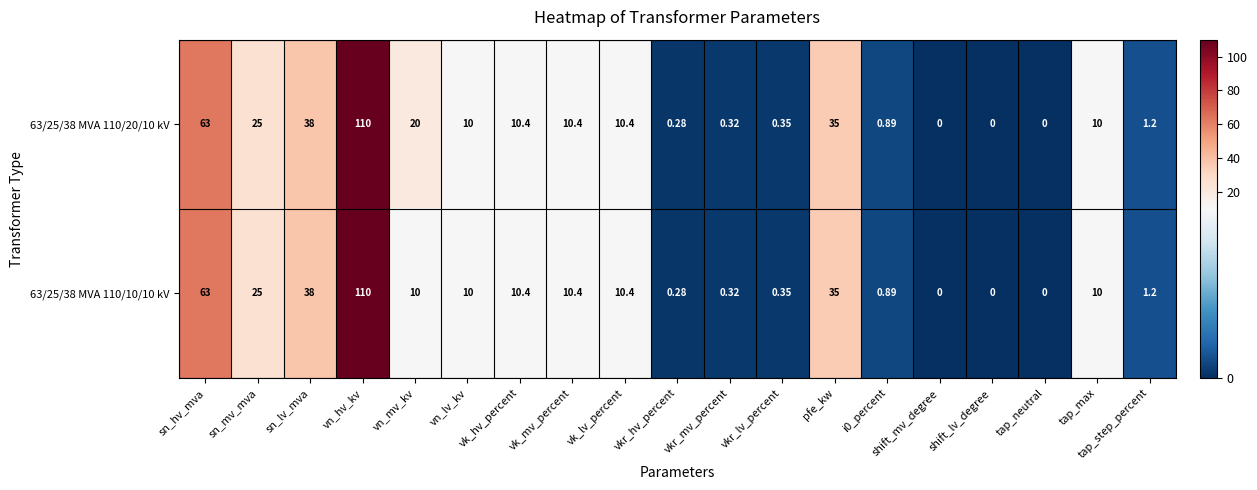

Where is 63/25/38 MVA 110/20/10 kV nearest to the value 55?

sn_hv_mva